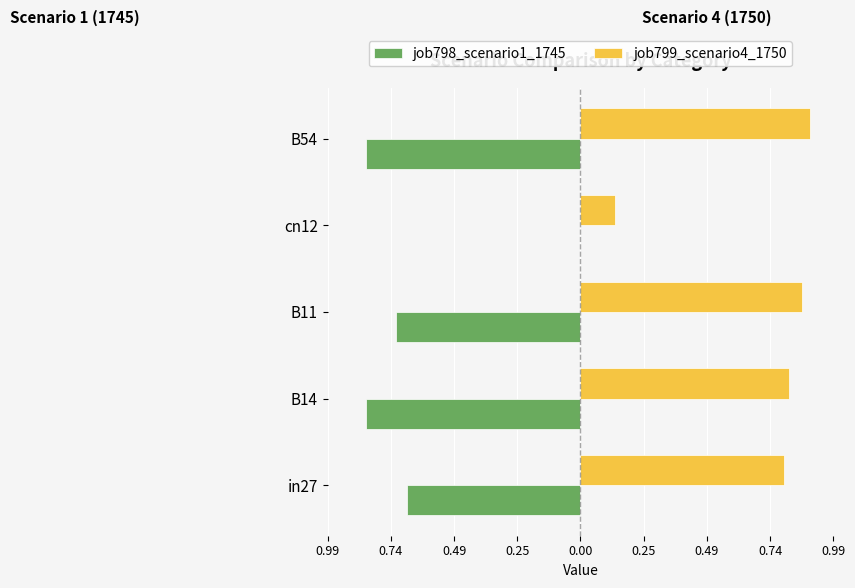

What are all the series names shown in the legend?

job798_scenario1_1745, job799_scenario4_1750